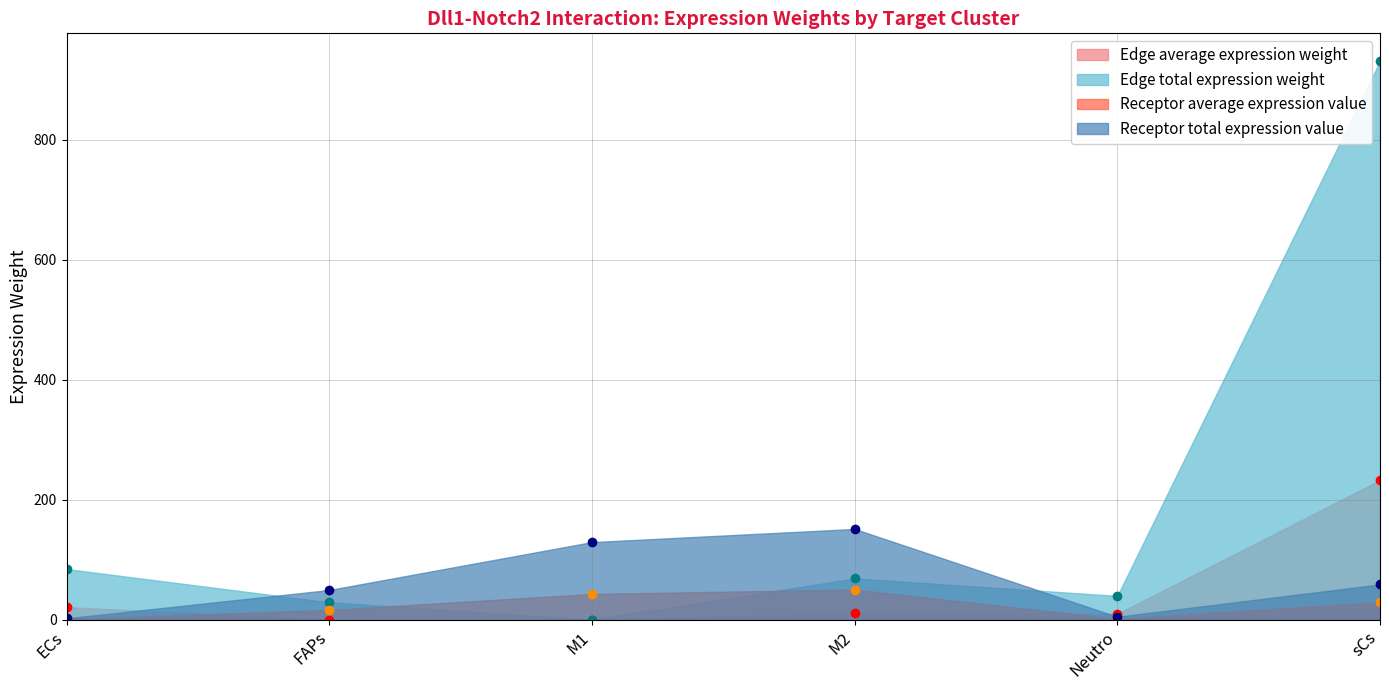

Is it true that Edge total expression weight equals 84.6 at ECs?

True